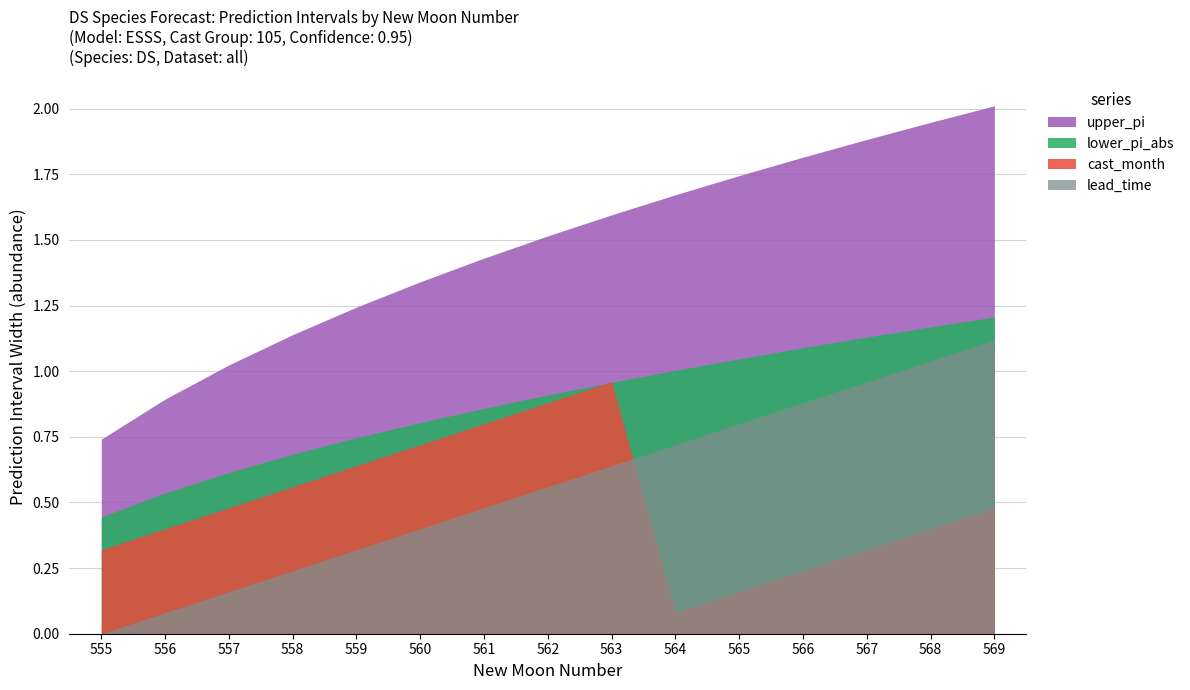

Between 557 and 560, which series saw the biggest shift?

upper_pi